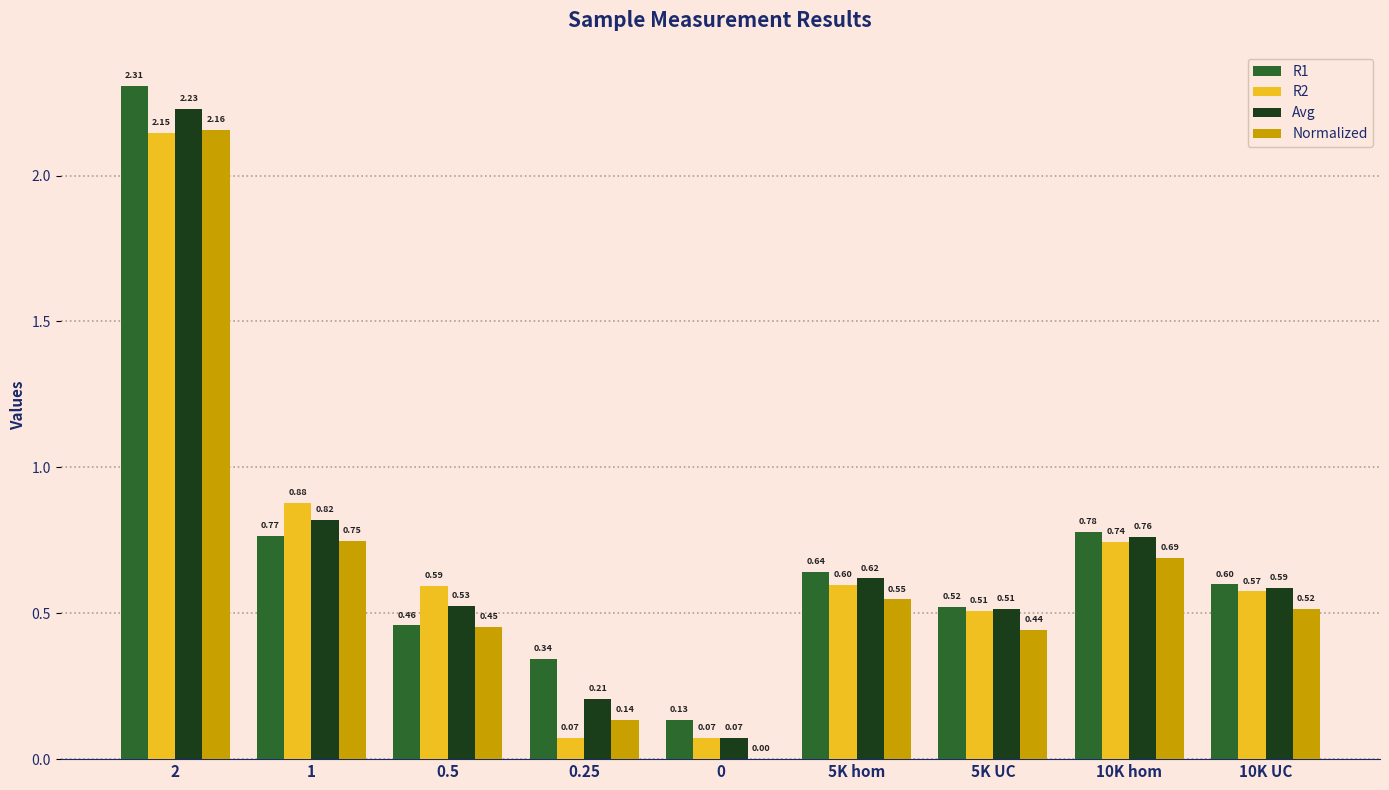

How many series are shown in this chart?

4